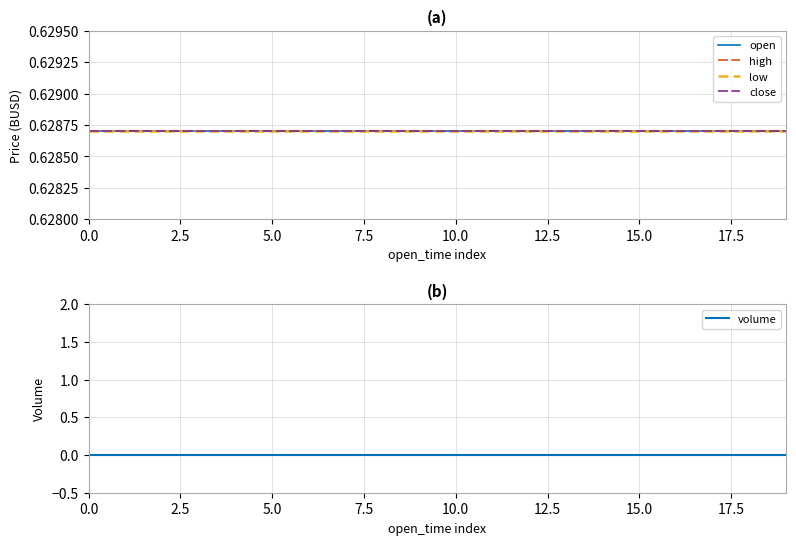

Does the chart display data point markers on the line(s)?

No